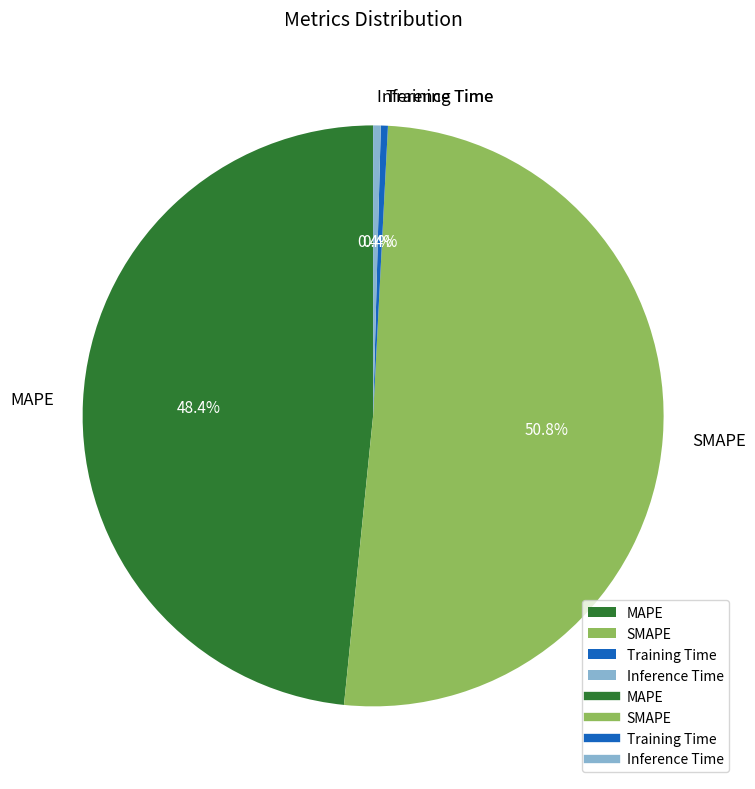

To the nearest percent, what is the difference between the largest and smallest slice percentages?

50%